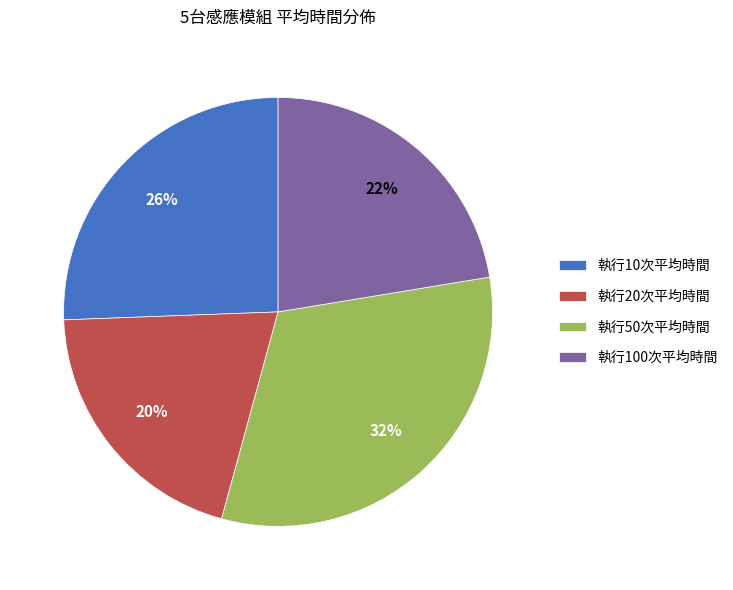

Does 執行20次平均時間 account for over 50% of the chart?

No